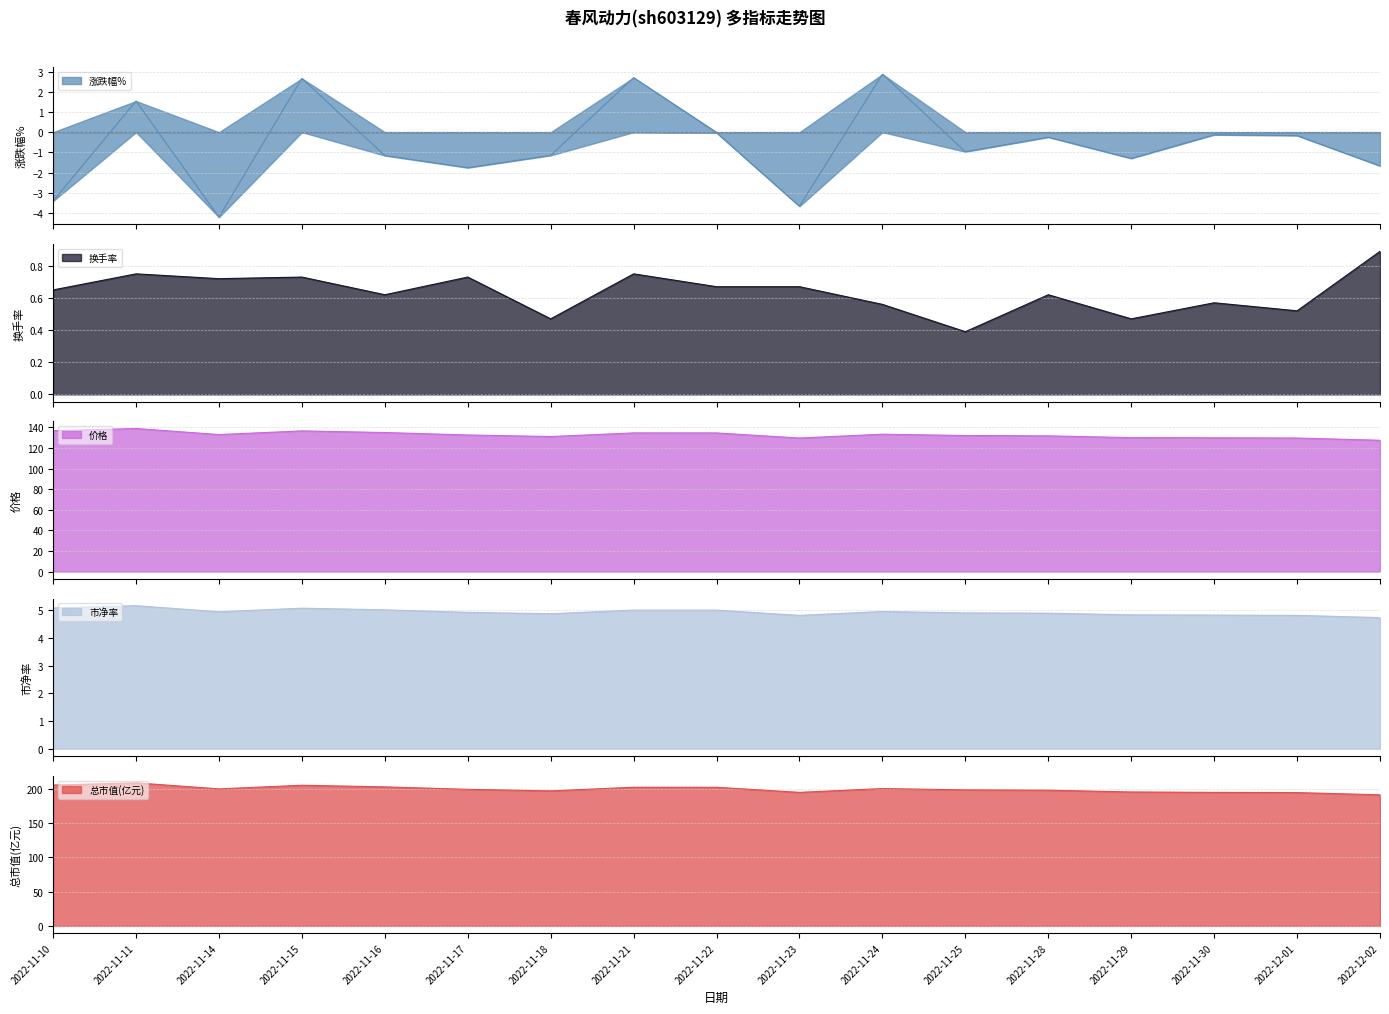

What is the difference between the maximum and minimum values in the 市净率 series?

0.4